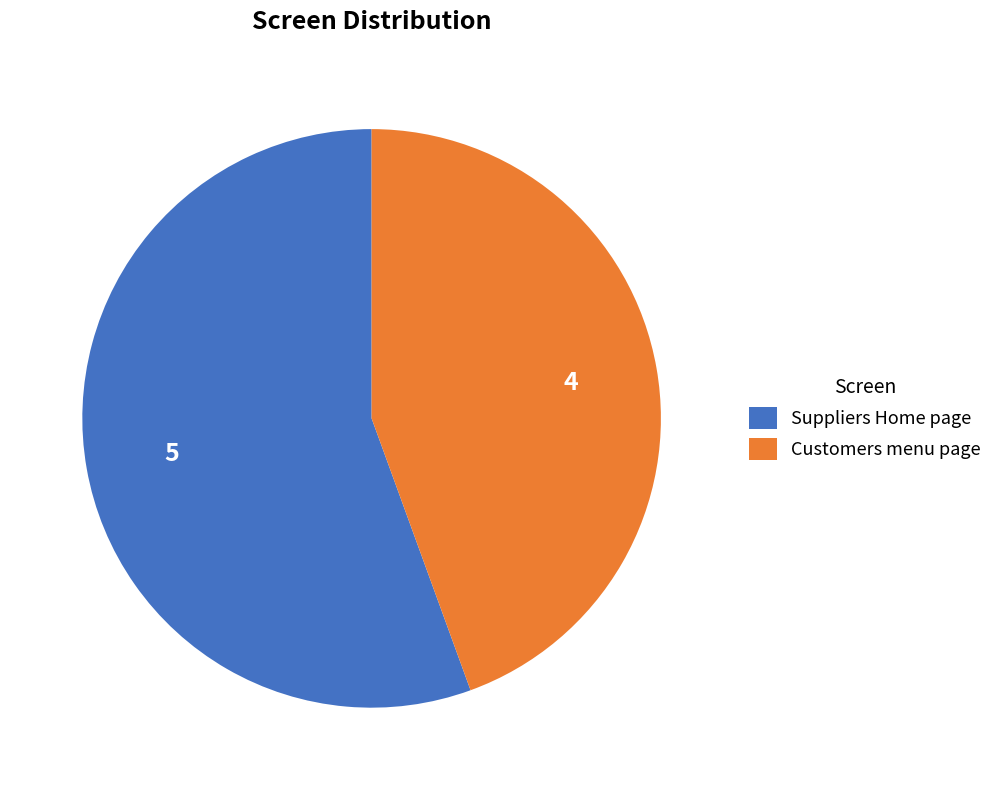

What is the smallest slice in the pie chart?

Customers menu page